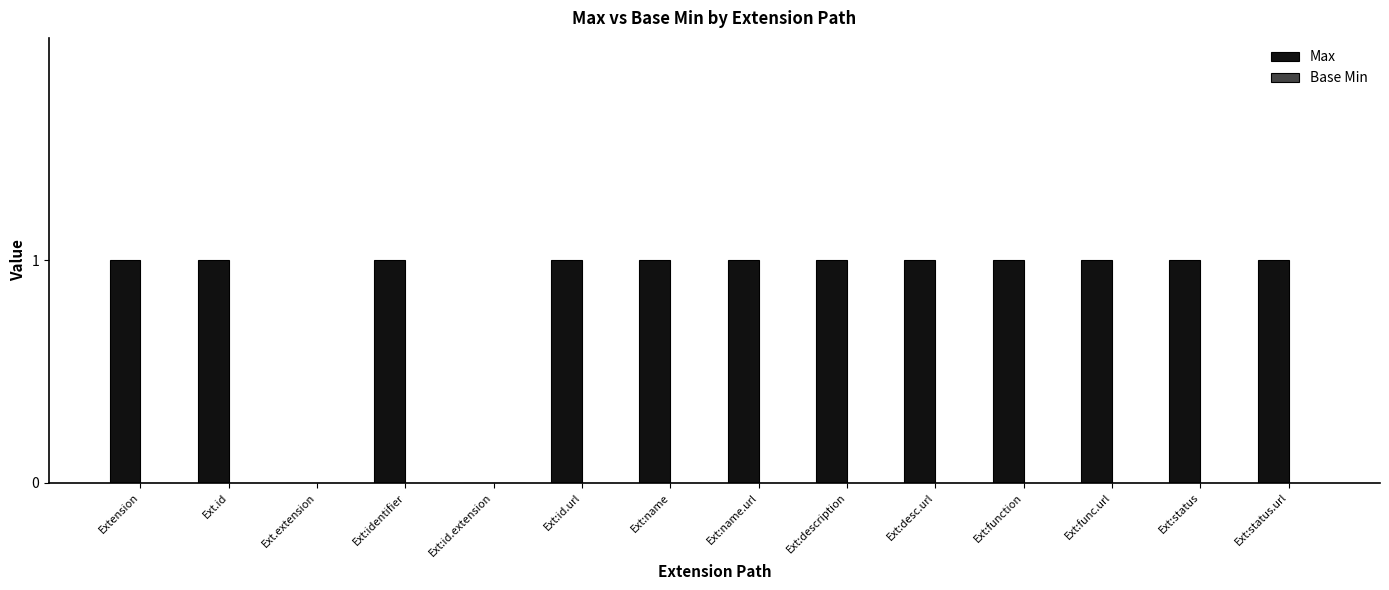

What is the sum of all values?

12